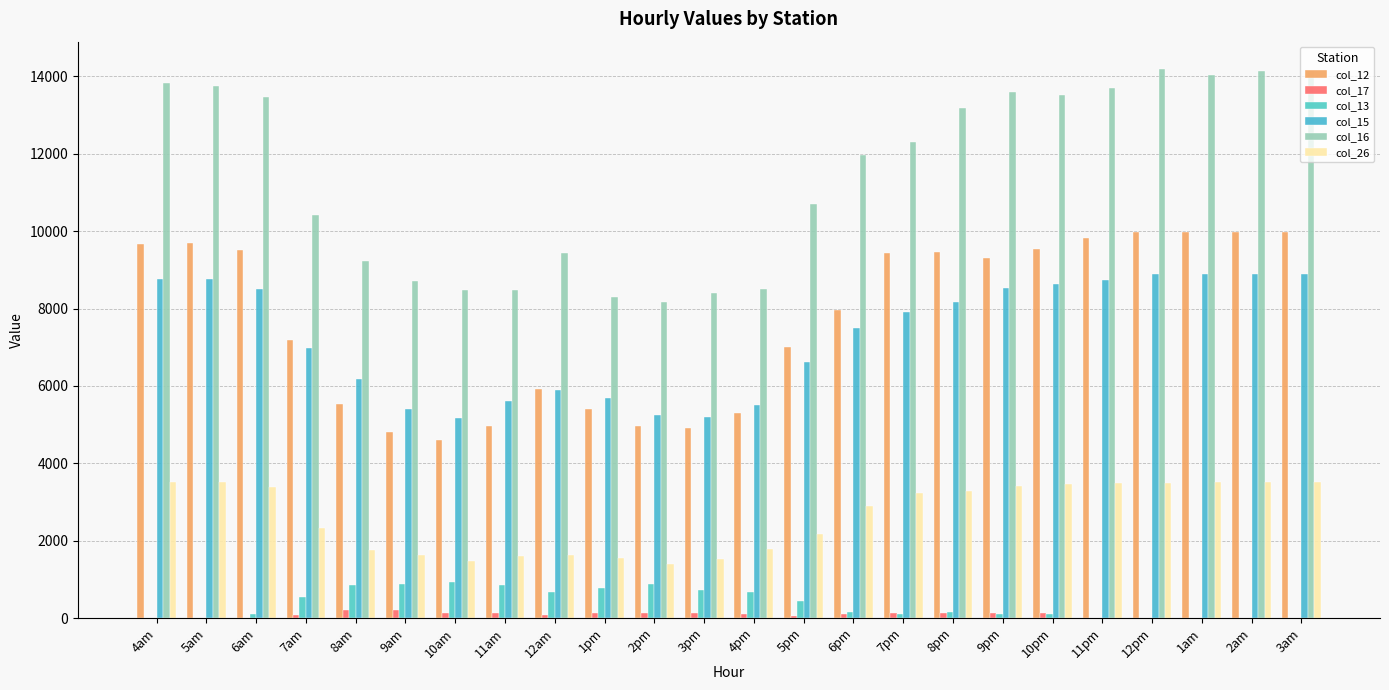

How many data points does each series have?

24